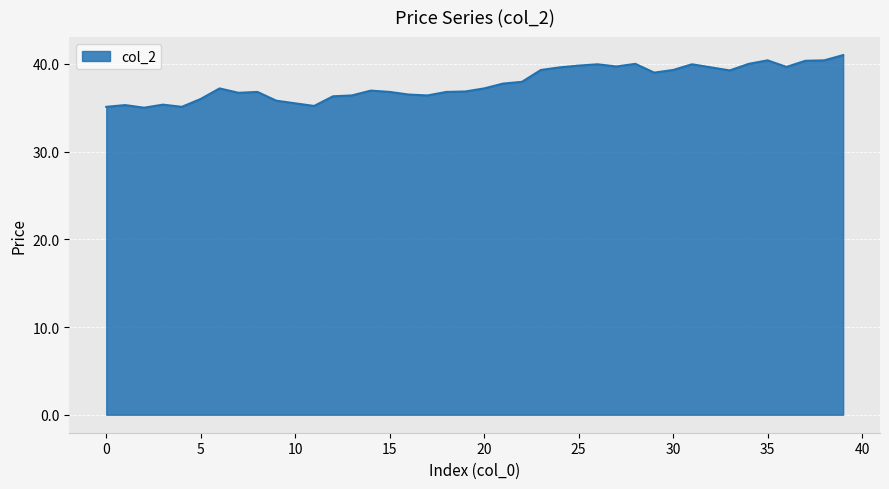

What is the difference between the maximum and minimum values?

6.0